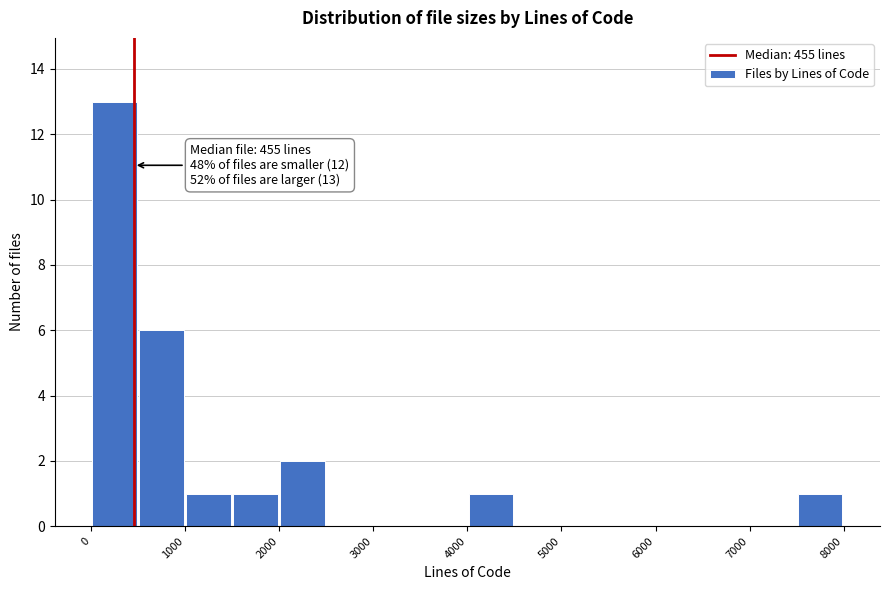

Over which range of the x-axis is the bar tallest?

0 to 500